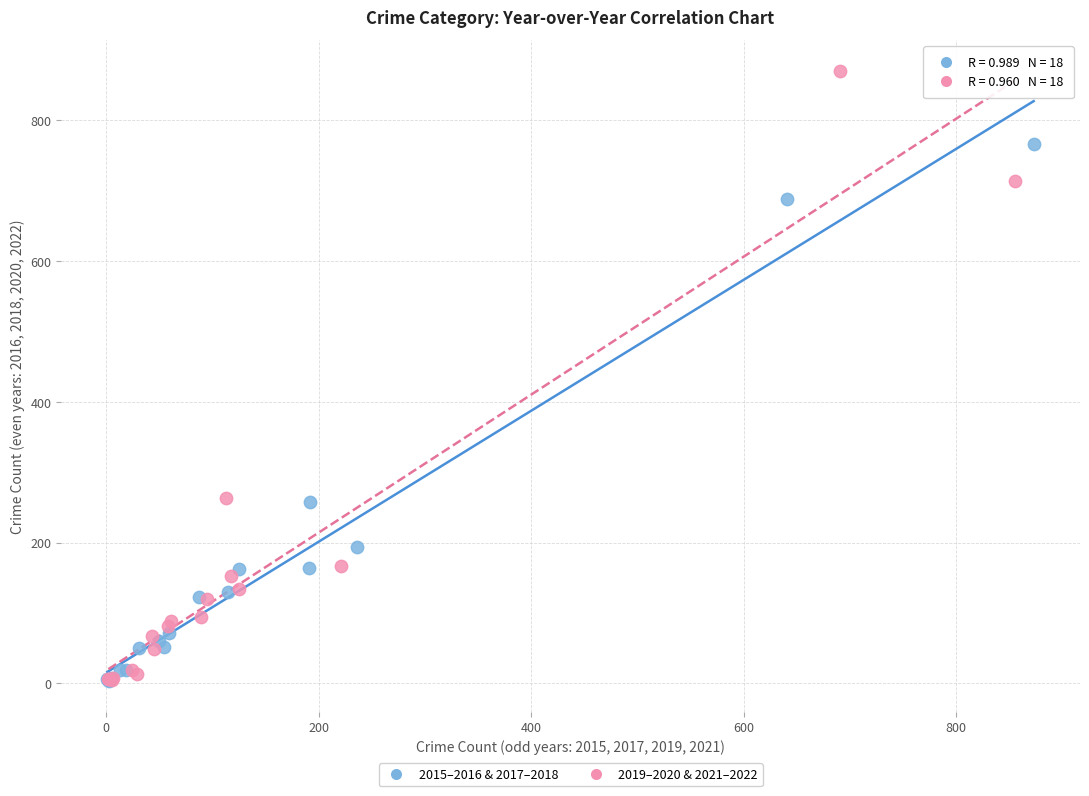

Which series contains the highest Y value?

2019–2020 & 2021–2022